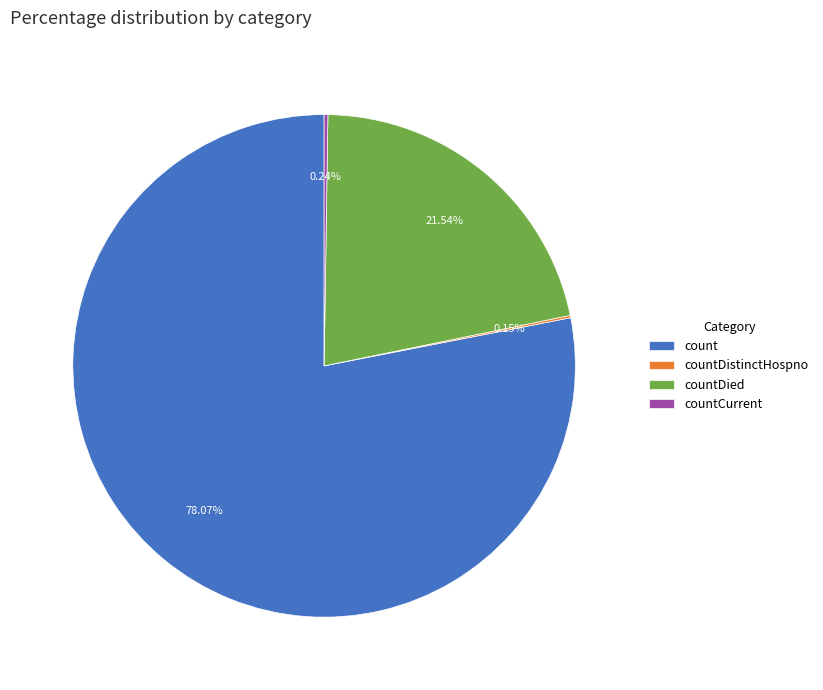

Is there a majority slice in this chart?

Yes